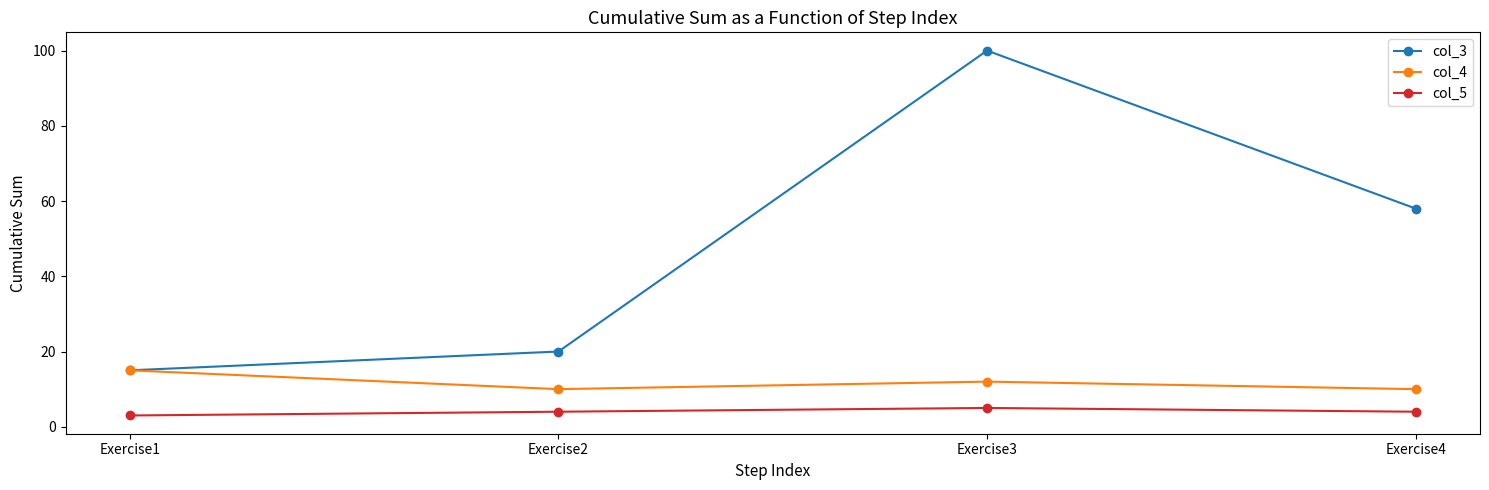

Reading left to right, extract all data points from this chart.

col_3: 15	20	100	58
col_4: 15	10	12	10
col_5: 3	4	5	4